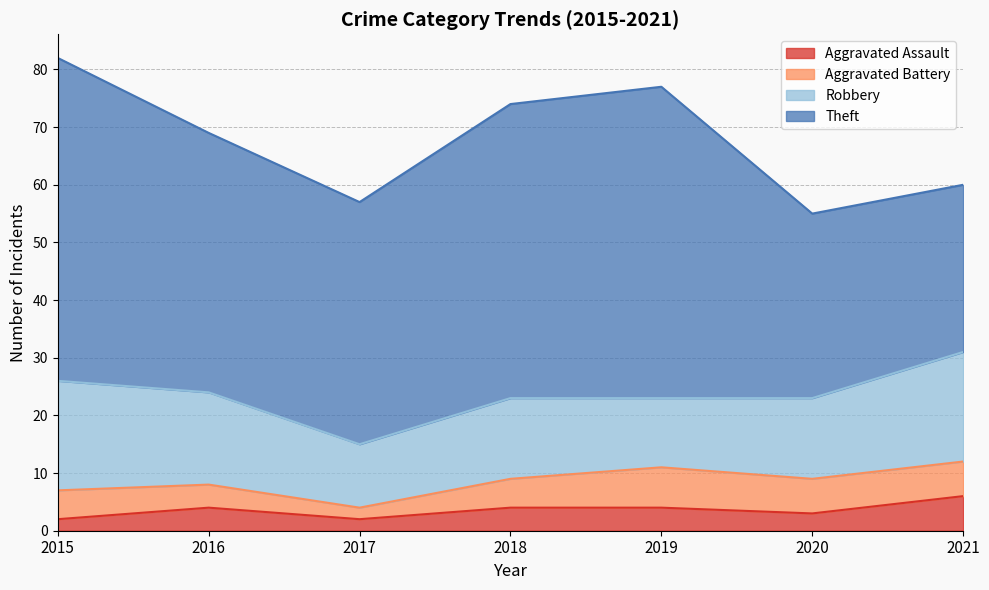

What is the maximum value shown in the chart?

56